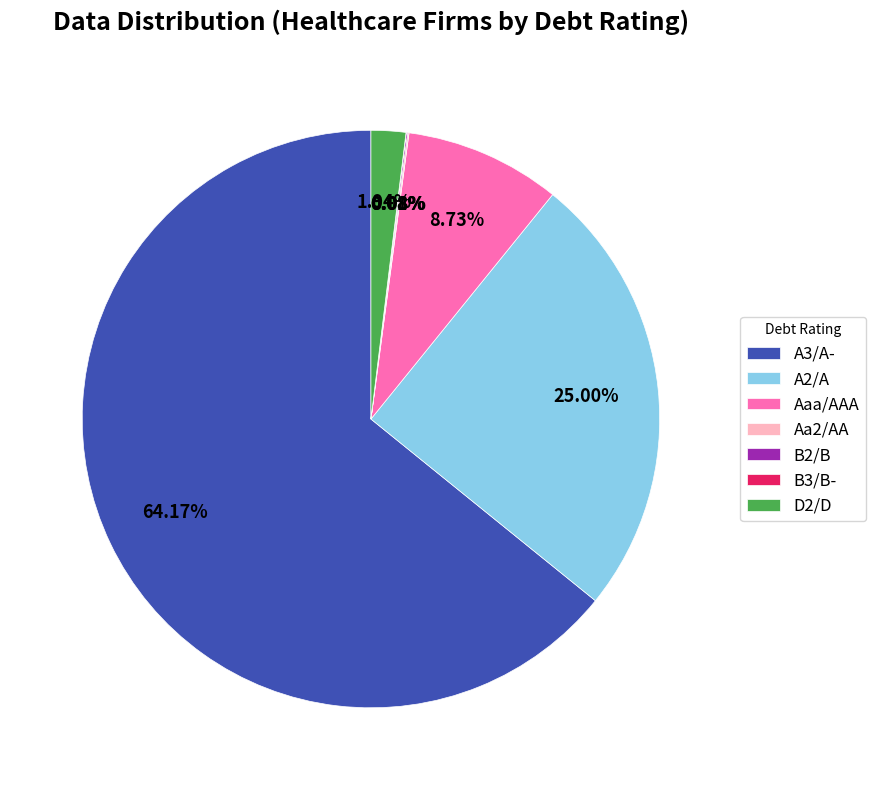

Does any single category account for the majority?

Yes